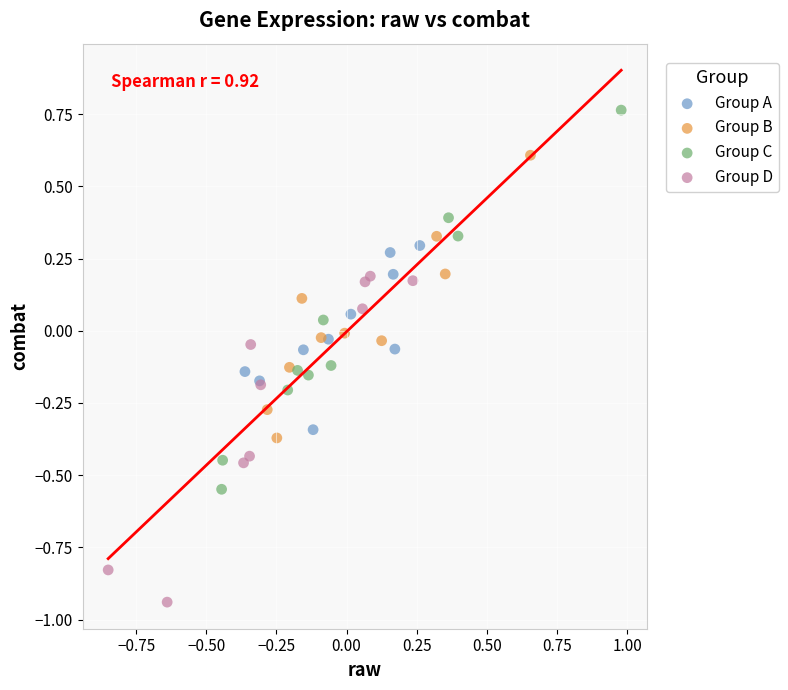

Which series contains the lowest Y value?

Group D